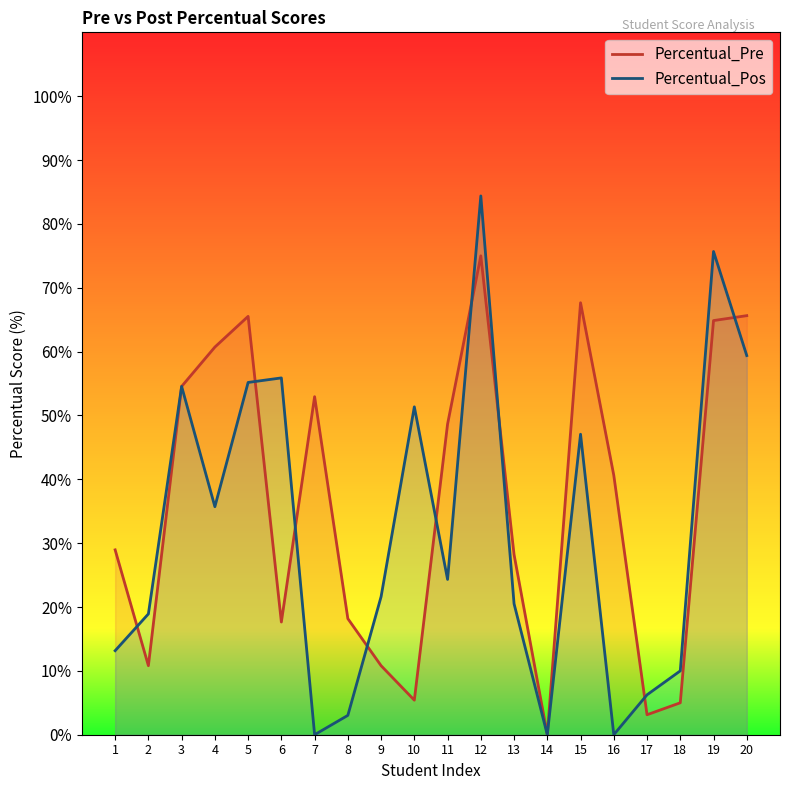

What is the total value across all series at 11?

73.0